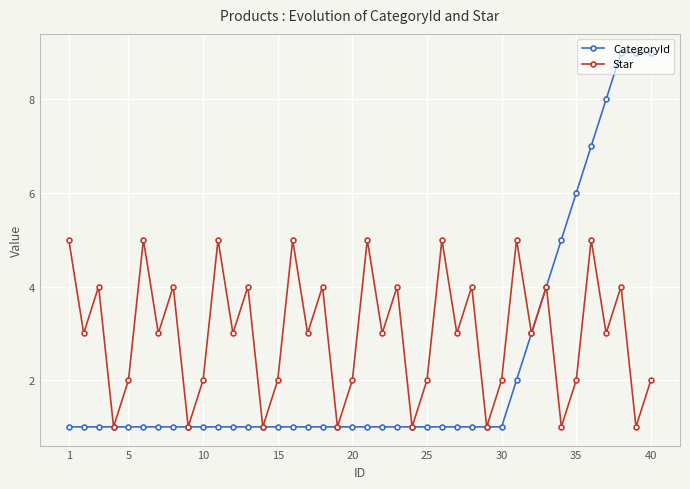

In Star, how many points are lower than both neighbors (excluding endpoints)?

16